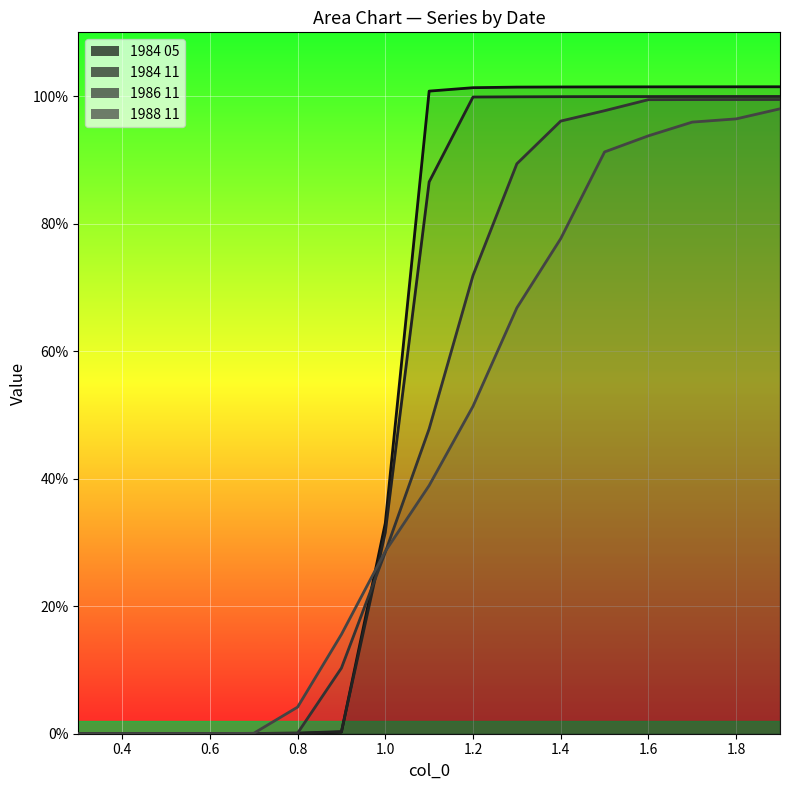

Between 1.3 and 1.6, which series saw the biggest shift?

1988 11